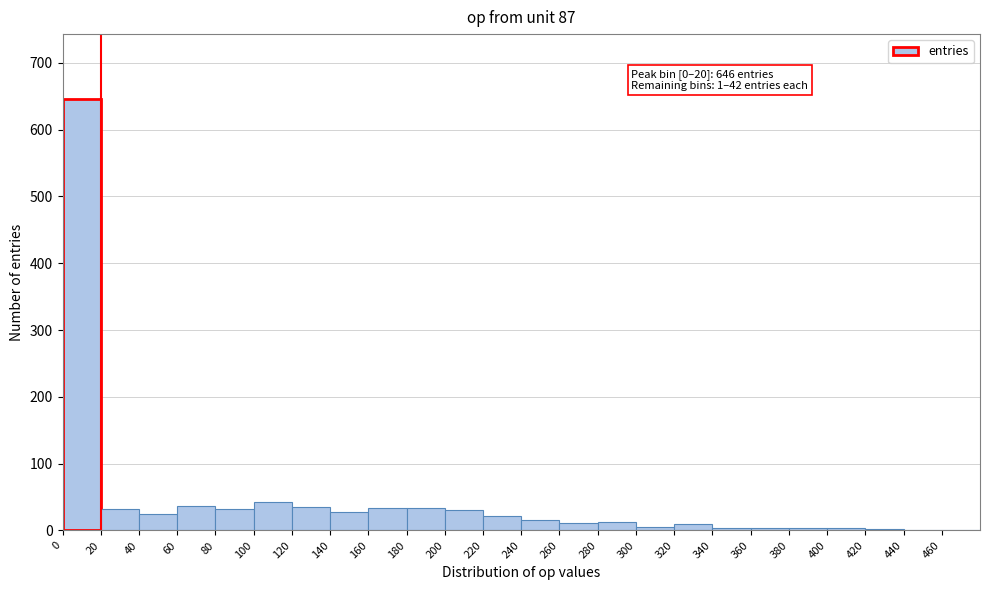

Over which range of the x-axis is the bar tallest?

0 to 20